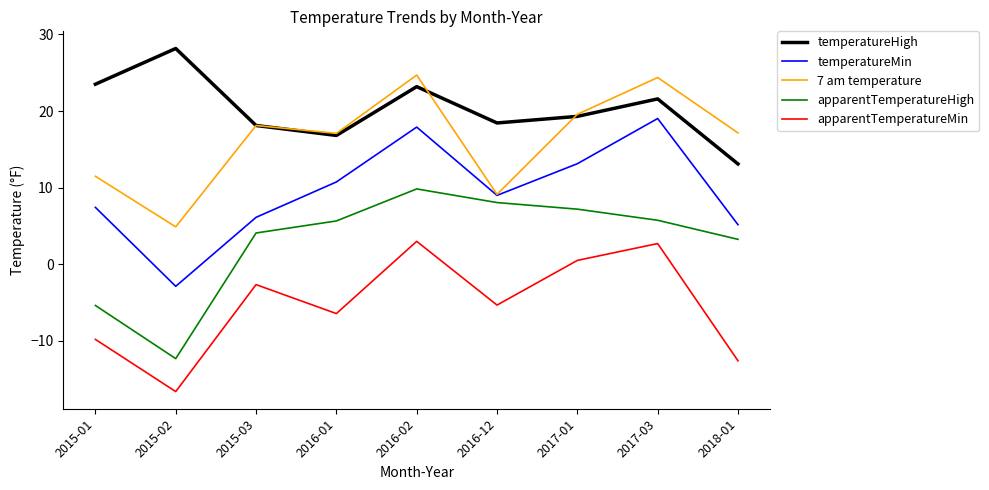

Which series changed the most between 2016-01 and 2016-12?

7 am temperature